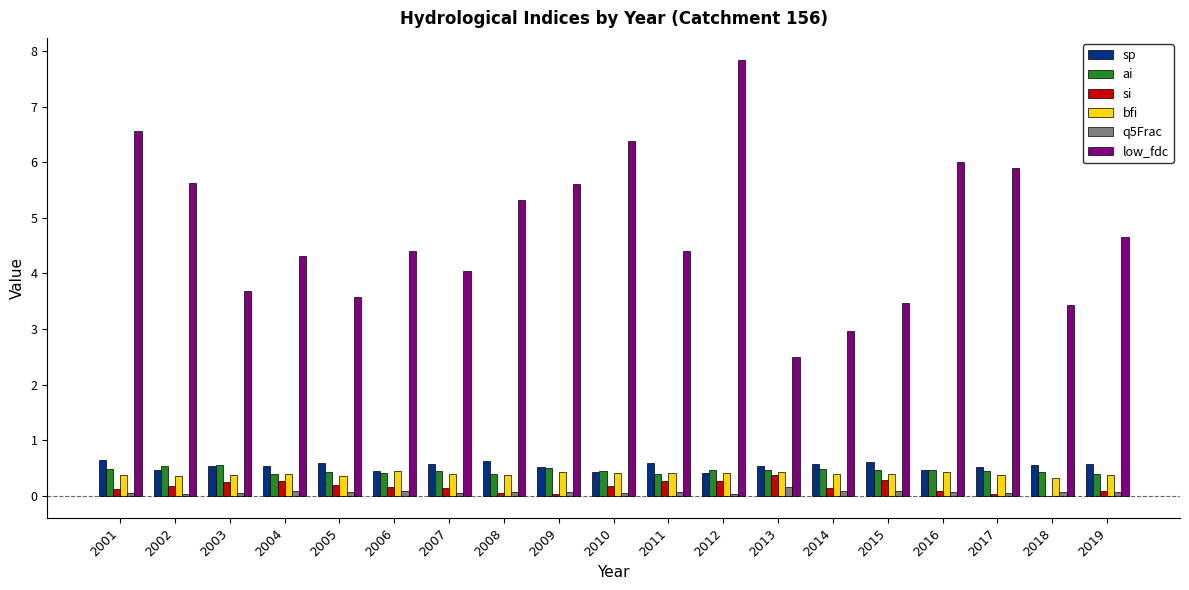

Which series has the largest range (max minus min)?

low_fdc